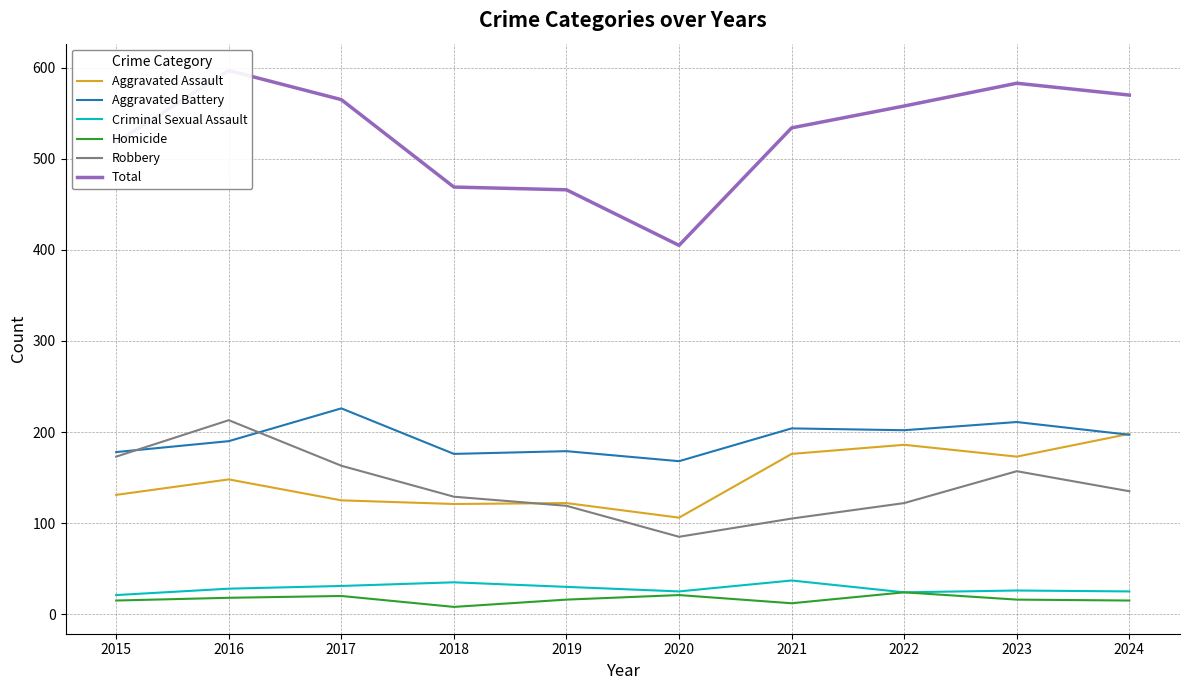

True or false: Criminal Sexual Assault and Aggravated Assault cross at least once.

False